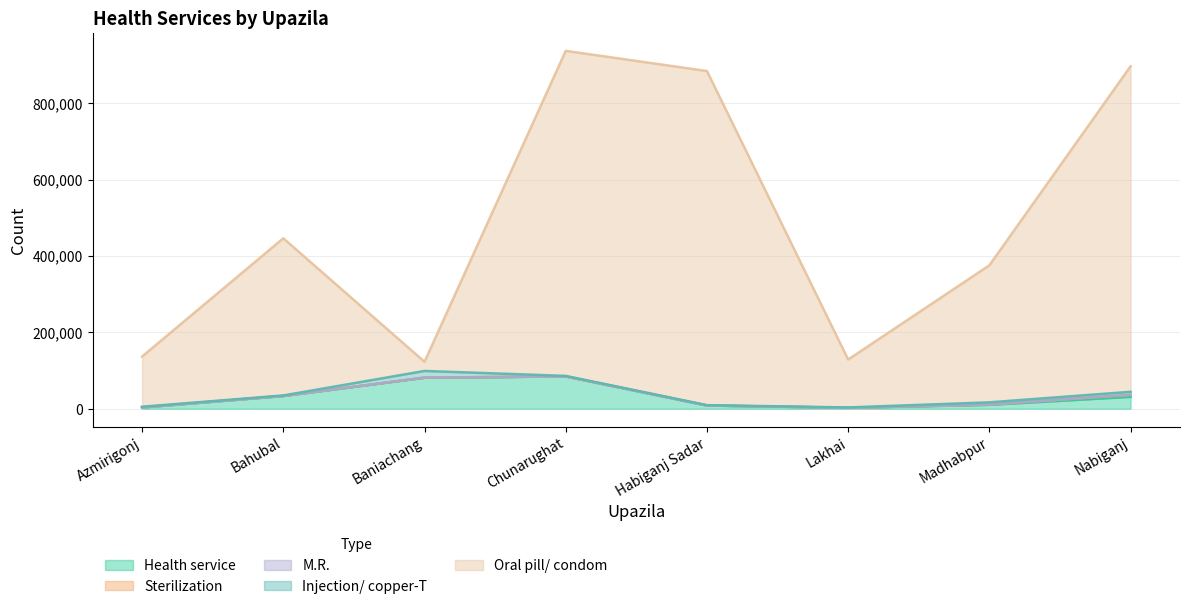

In M.R., how many points are higher than both neighbors (excluding endpoints)?

3